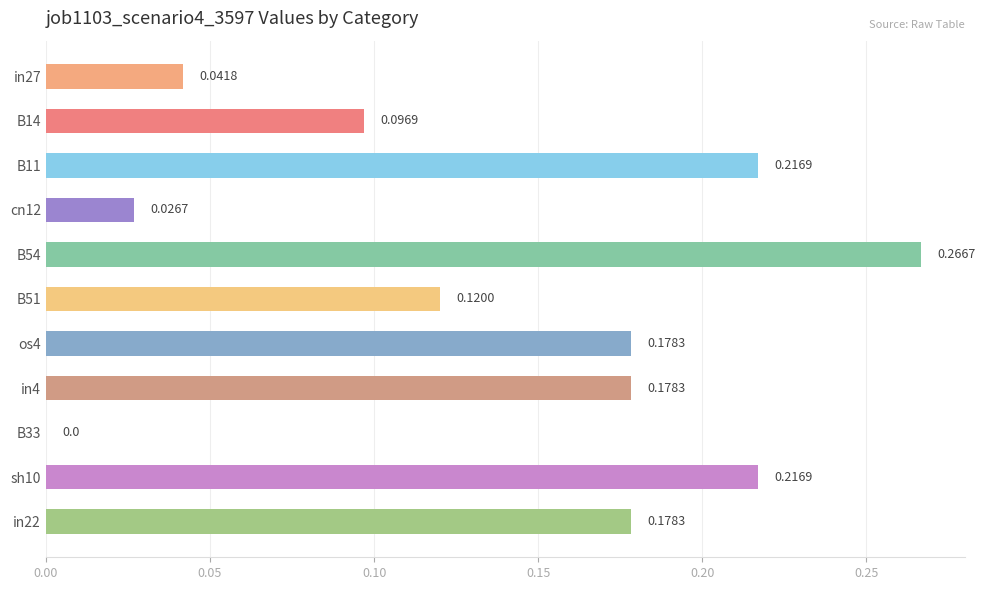

What is the sum of all values?

1.5